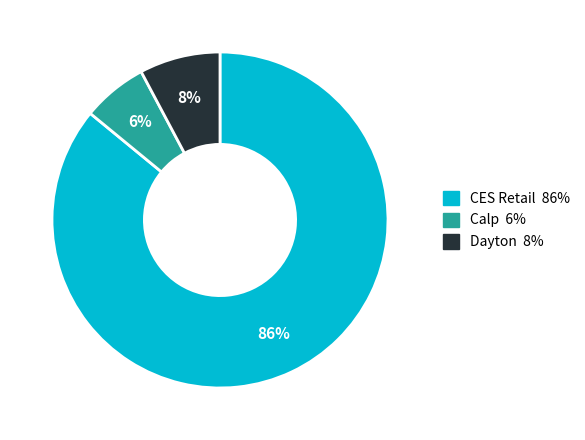

How many slices are in this pie chart?

3